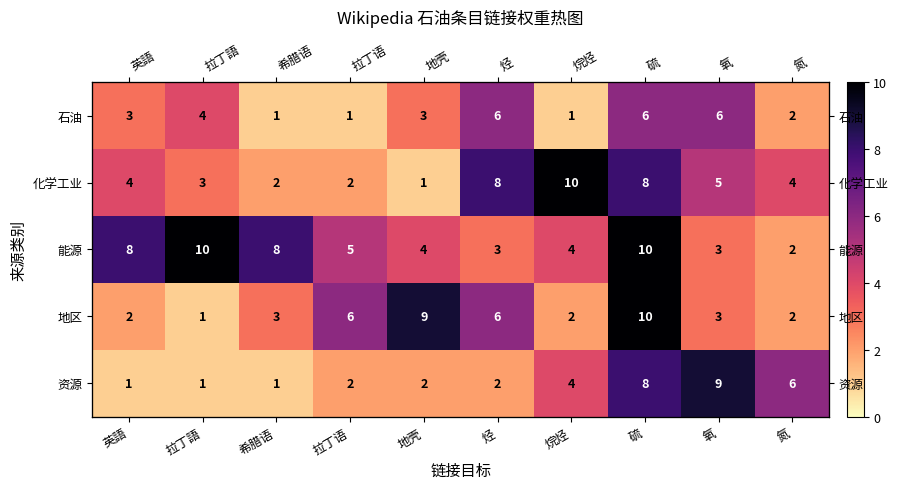

True or false: 地区 has a value of 3 at 希腊语.

True